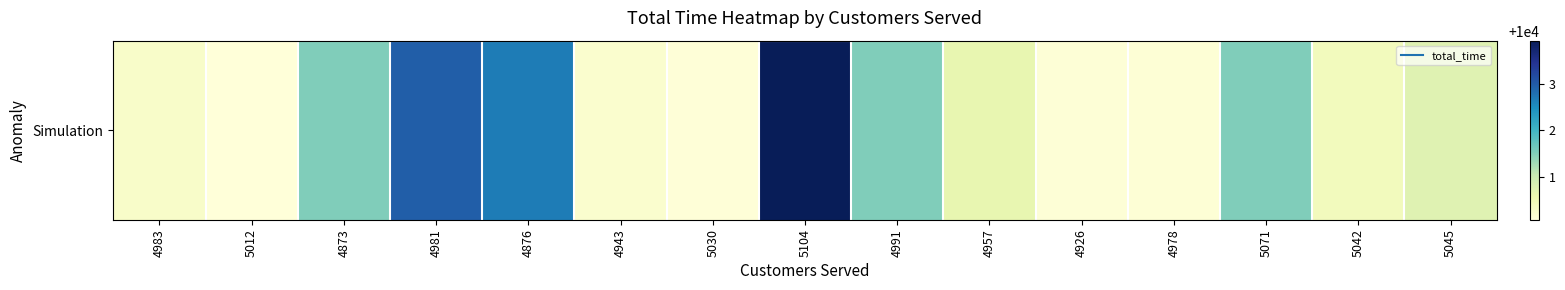

What is the sum of the values at 4957 and 4926?

20000.8